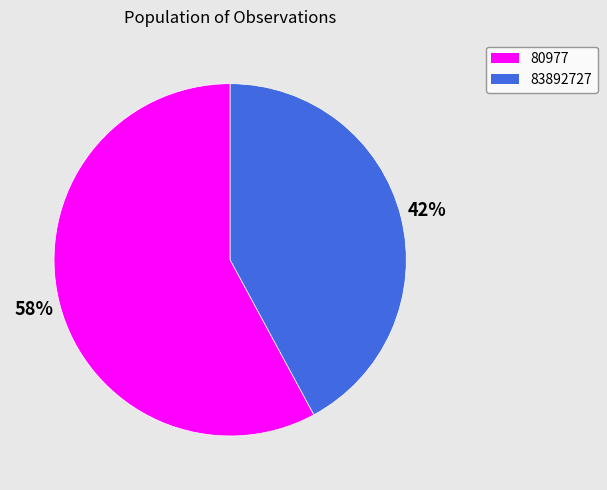

What percentage is the 83892727 slice, to the nearest percent?

42%